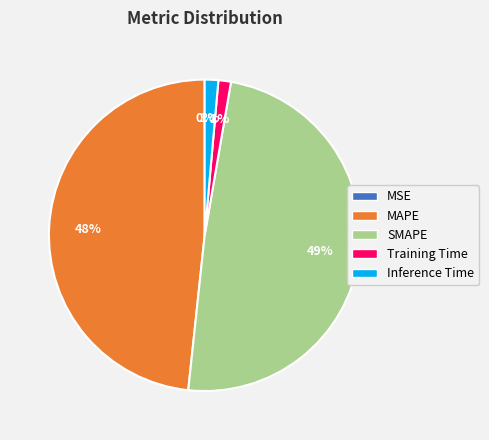

To the nearest percent, what is the difference between the largest and smallest slice percentages?

49%